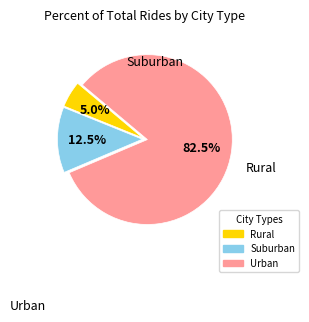

Is there a majority slice in this chart?

Yes